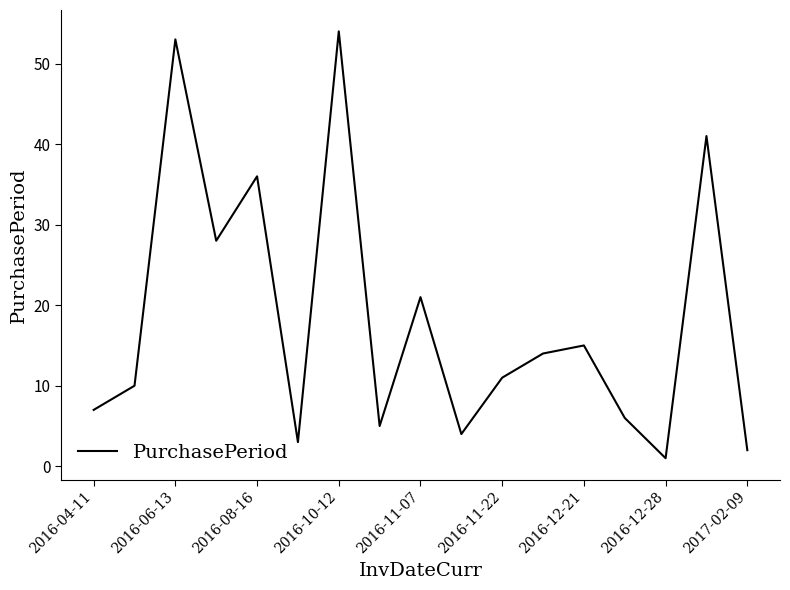

What is the difference between the maximum and minimum values?

53